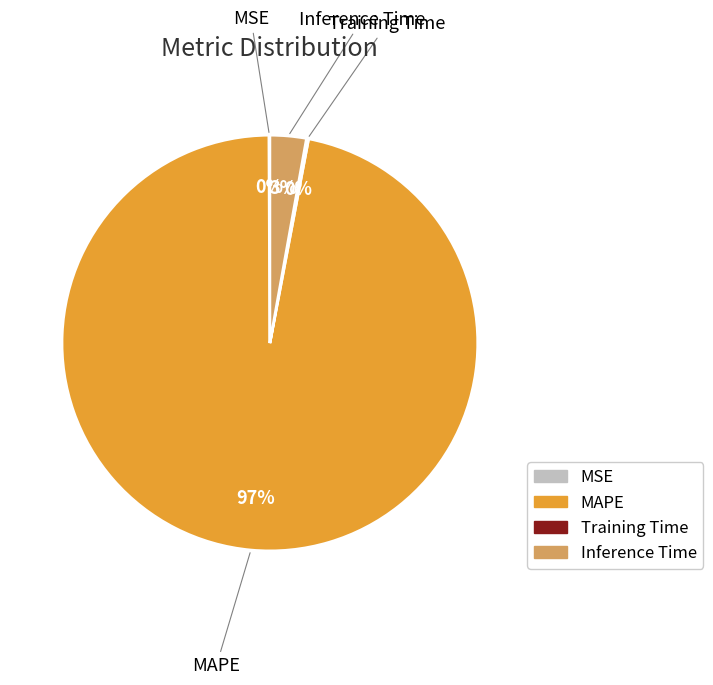

To the nearest percent, what percentage of the pie is MAPE?

97%